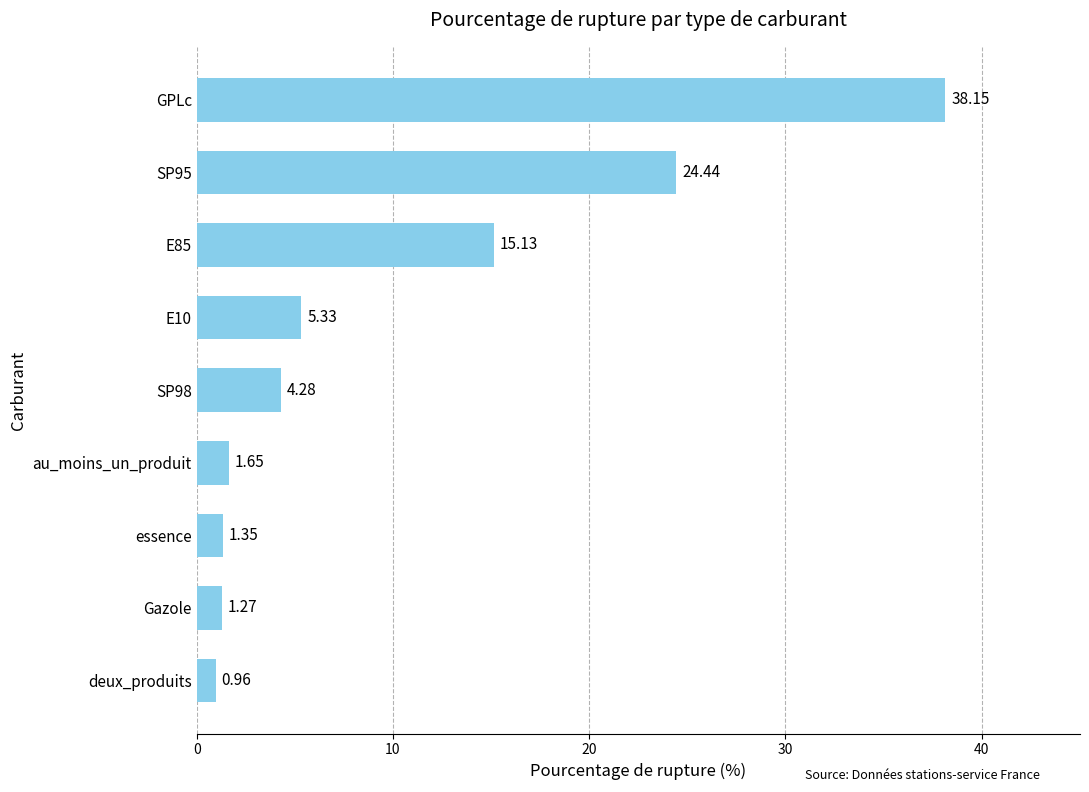

What is the difference between the maximum and second lowest values?

36.9